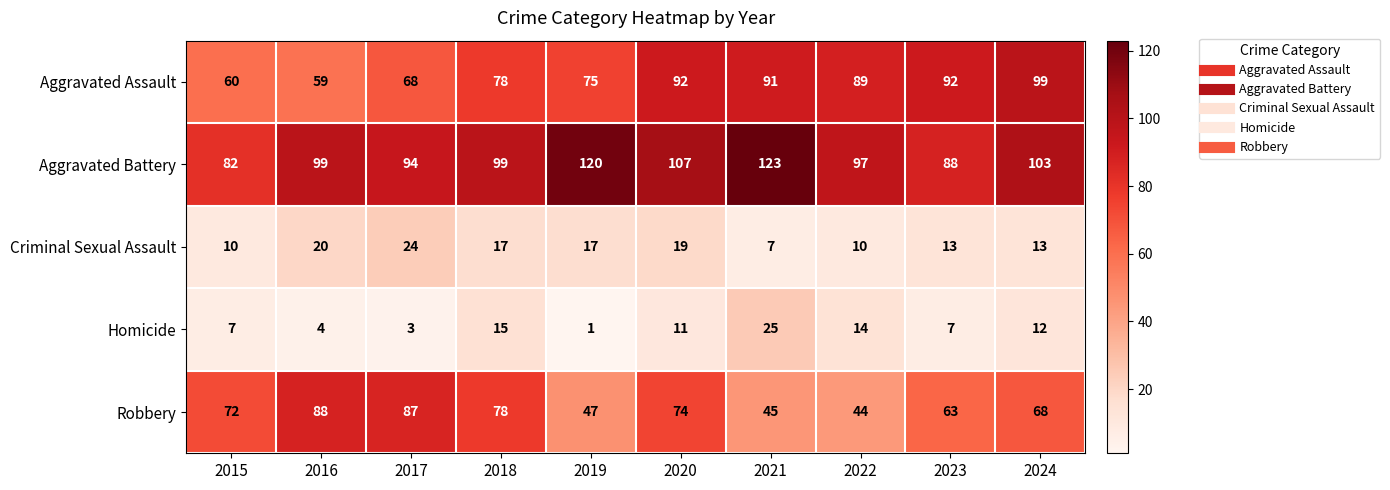

At 2019, list the series in order from smallest to largest.

Homicide, Criminal Sexual Assault, Robbery, Aggravated Assault, Aggravated Battery